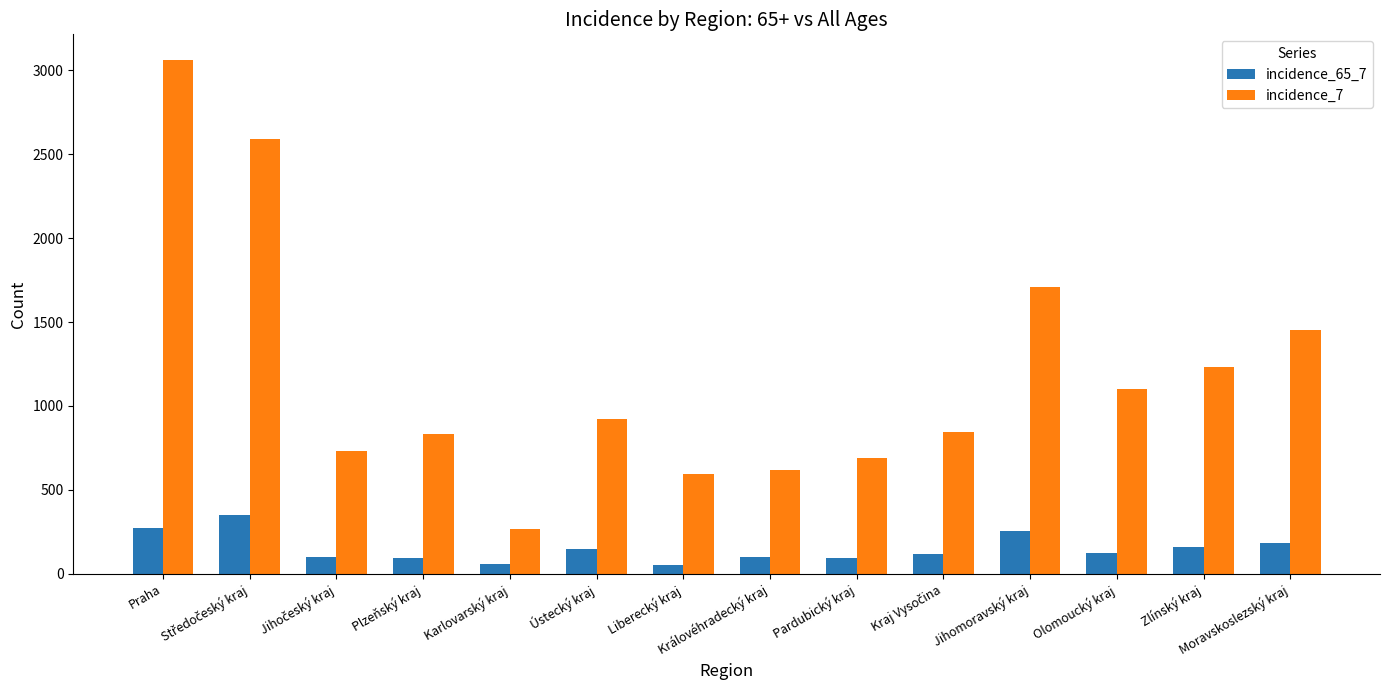

At which category is the sum across all series the highest?

Praha